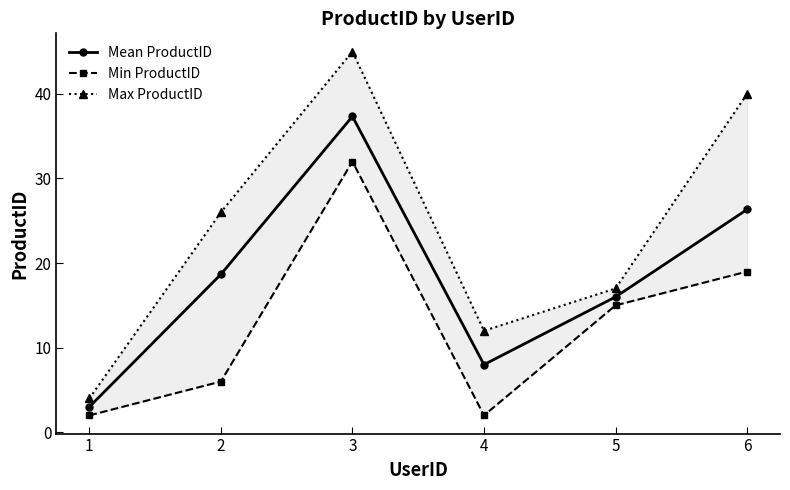

Between 5 and 6, which is larger?

6